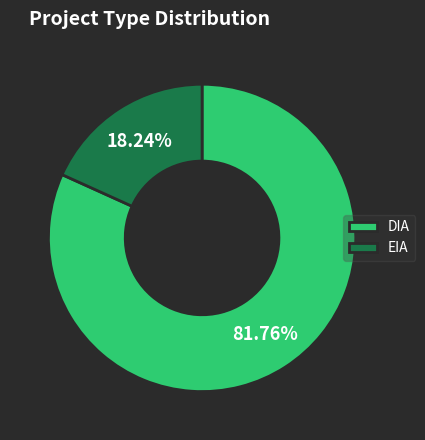

What percentage is the DIA slice, to the nearest percent?

82%